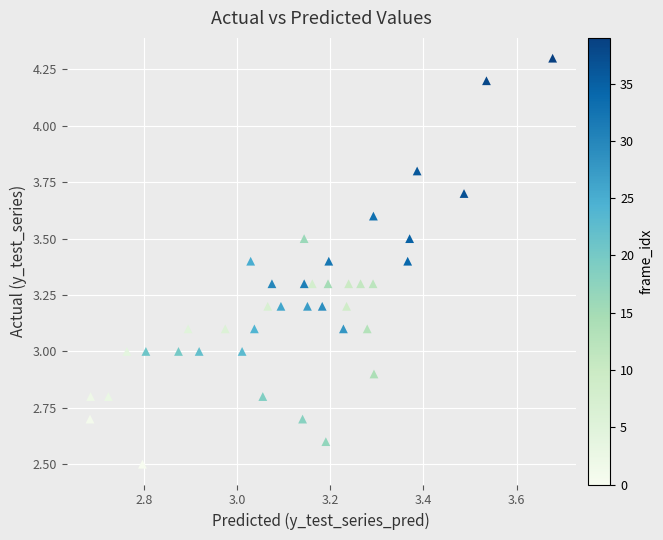

What is the range of X values (max minus min)?

1.0